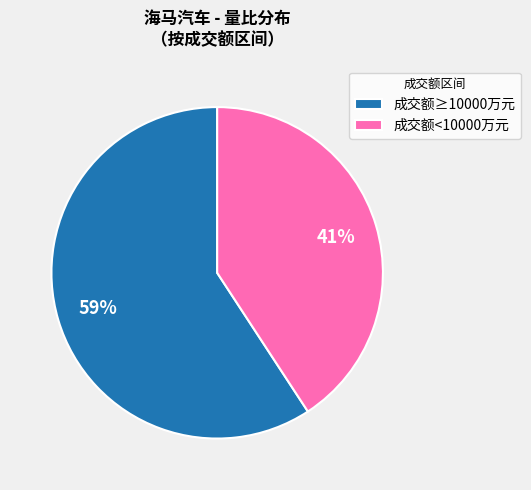

What is the smallest slice in the pie chart?

成交额<10000万元